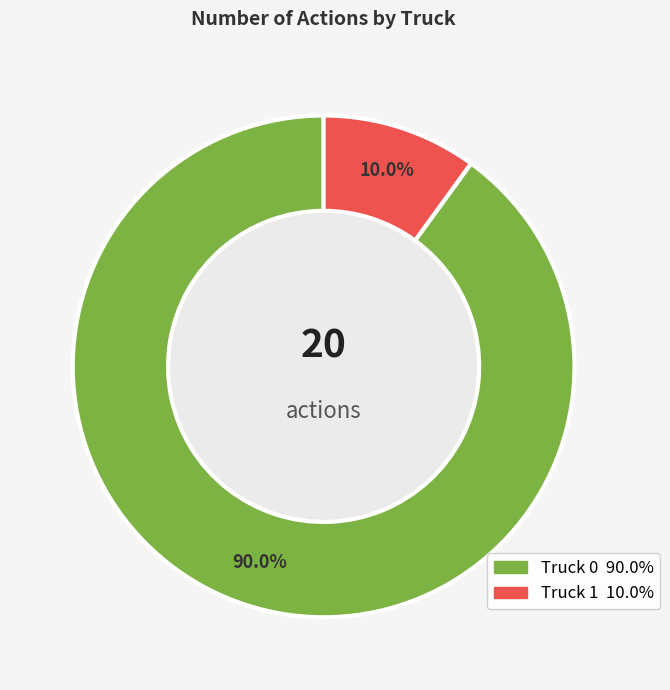

Which slice is the smallest?

Truck 1